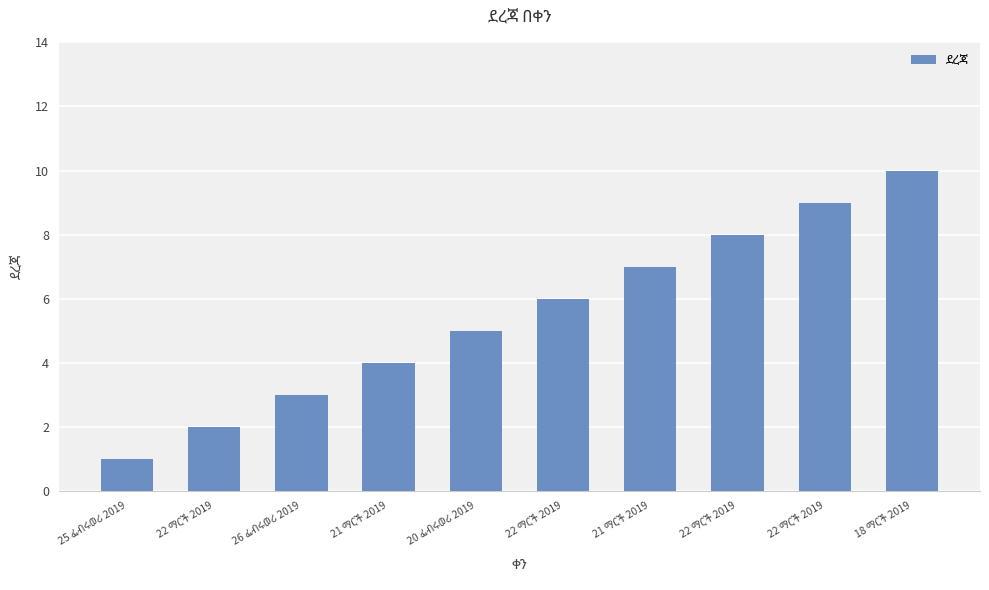

Are the bars horizontal?

No